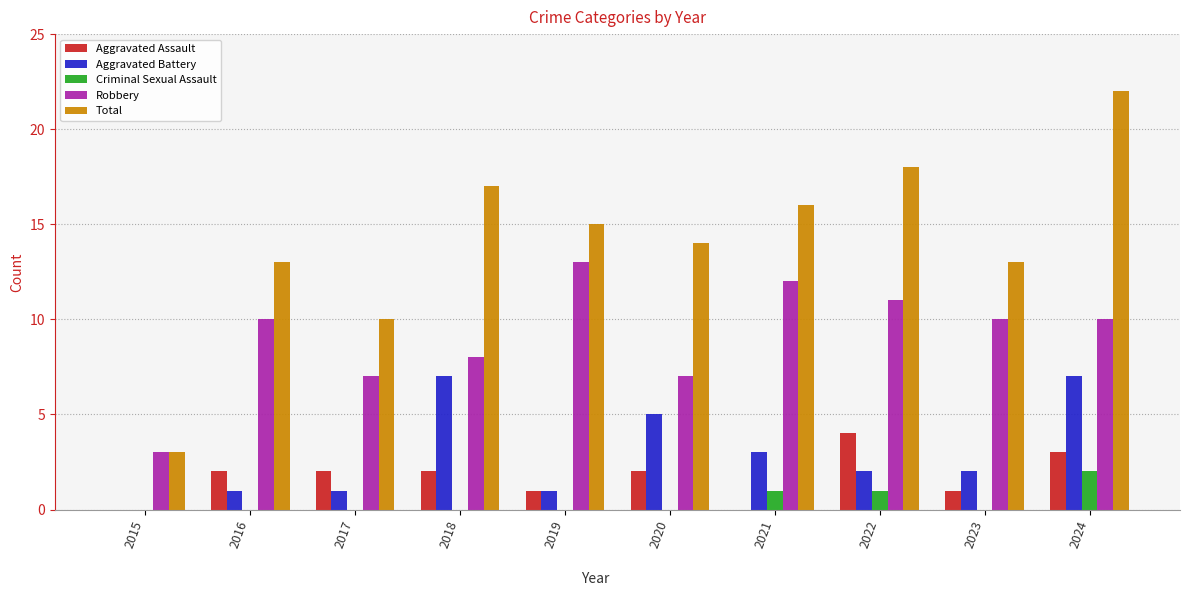

Which series changed the most between 2016 and 2020?

Aggravated Battery